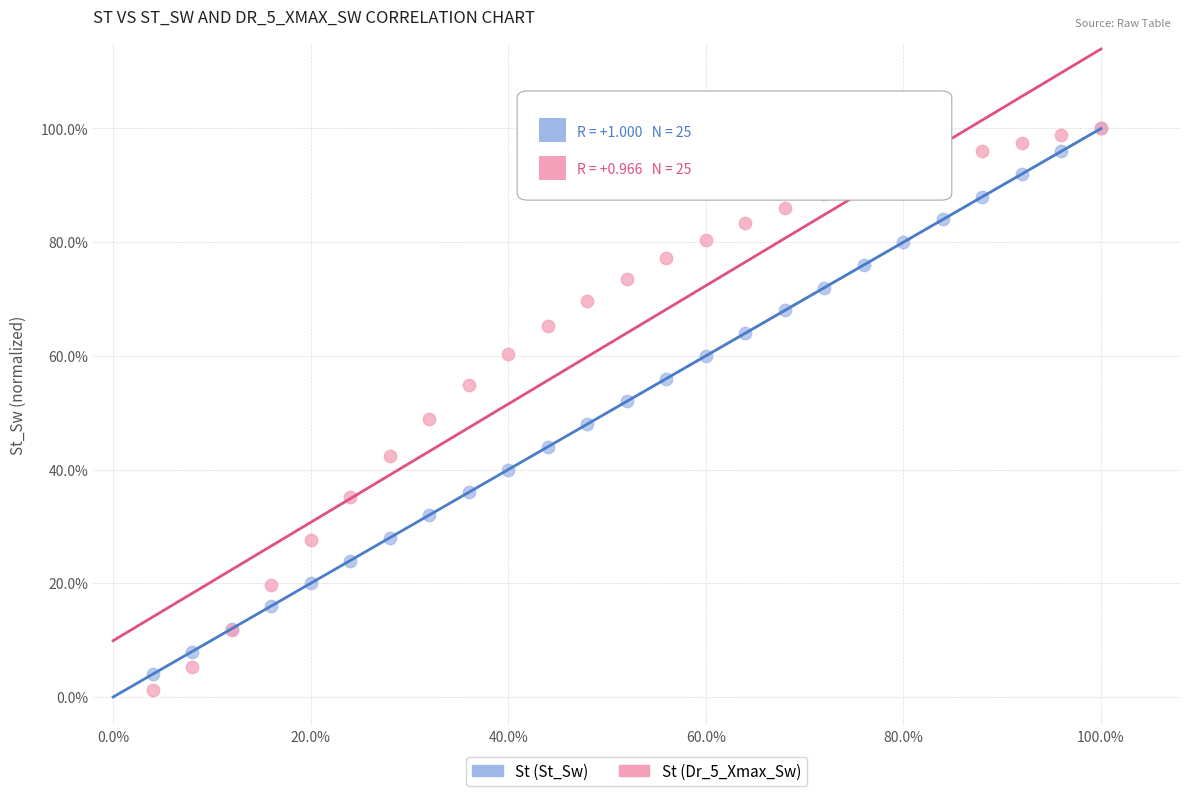

Which series reaches the minimum Y coordinate?

St (Dr_5_Xmax_Sw)